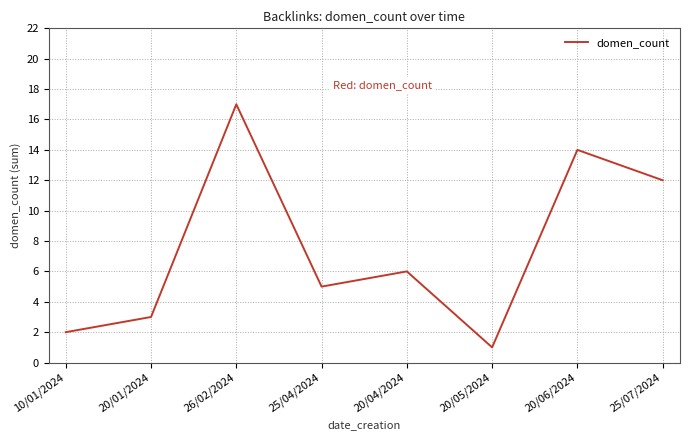

List the labels in order of value, largest first.

26/02/2024, 20/06/2024, 25/07/2024, 20/04/2024, 25/04/2024, 20/01/2024, 10/01/2024, 20/05/2024